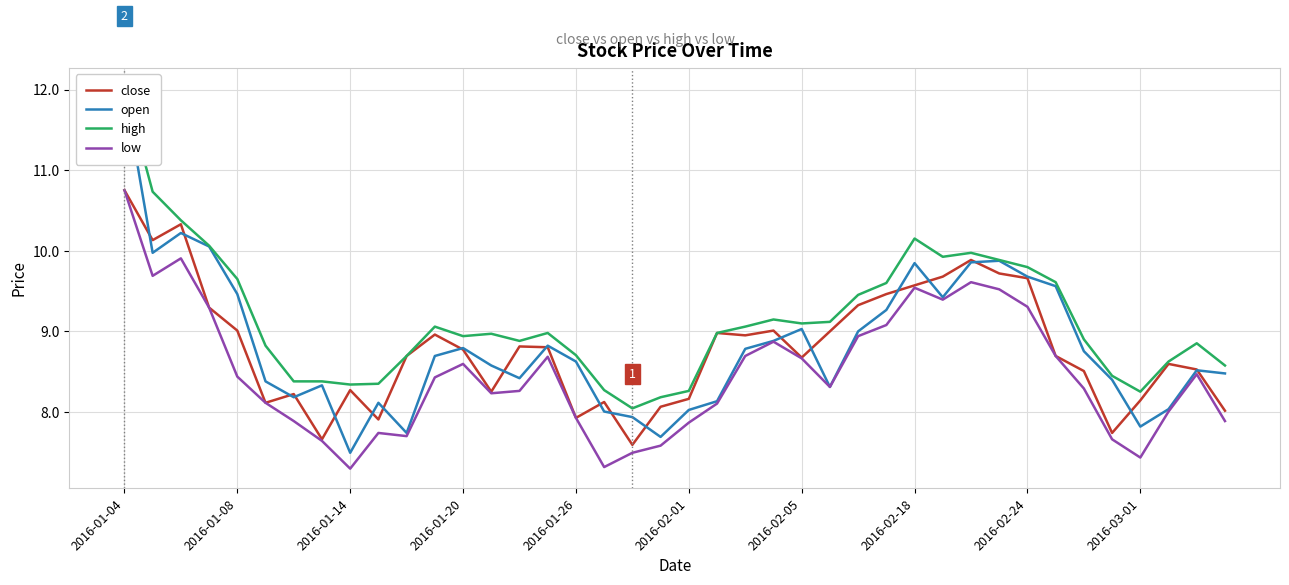

Is it true that open equals 3.9 at 10?

False